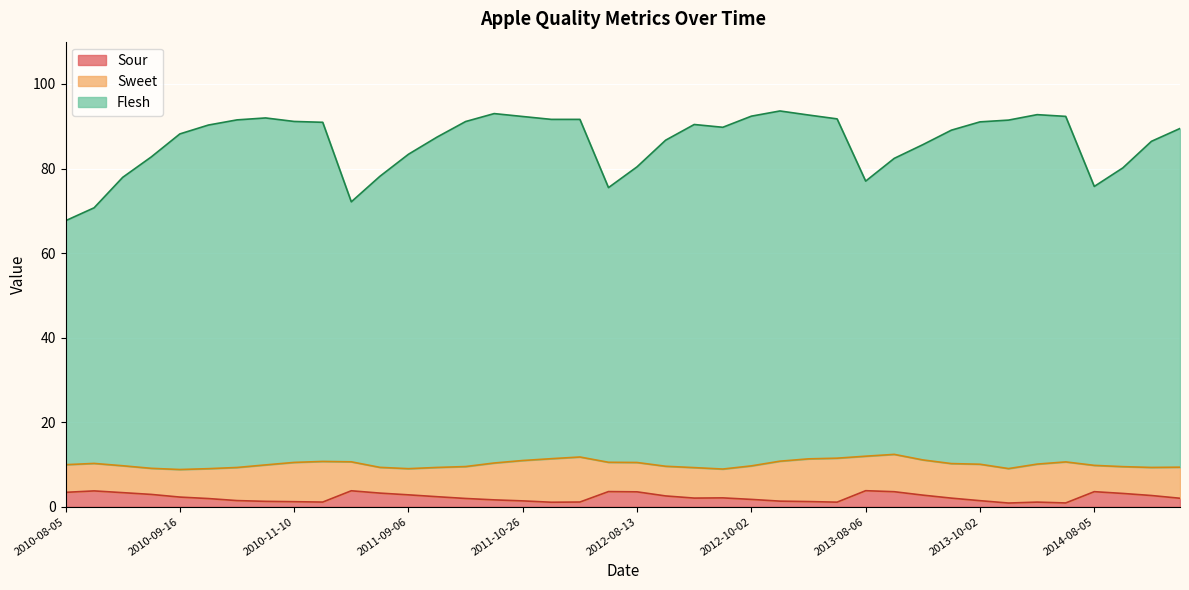

What is the maximum value shown in the chart?

93.6